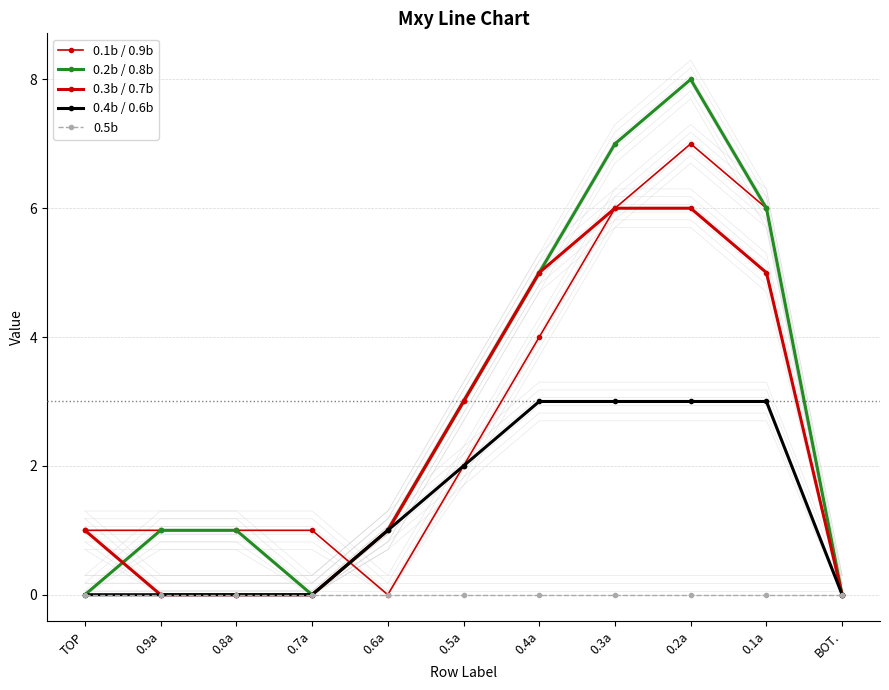

What is the value of the 0.3b / 0.7b point at the 8th from the left?

6